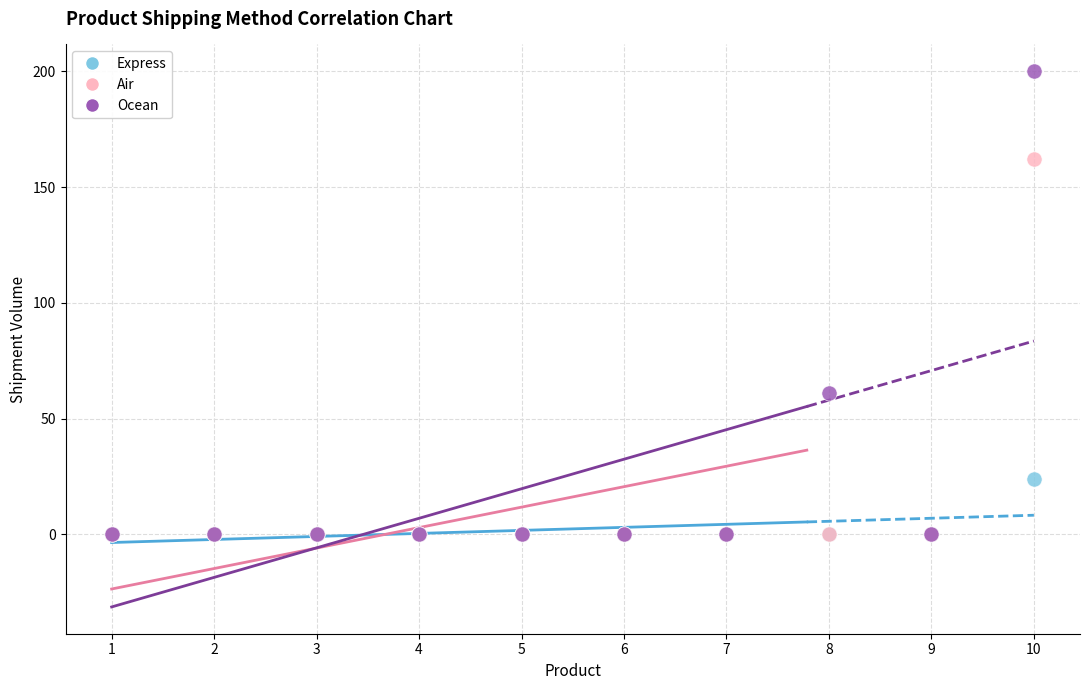

Across all series, what Y value is closest to 100?

61